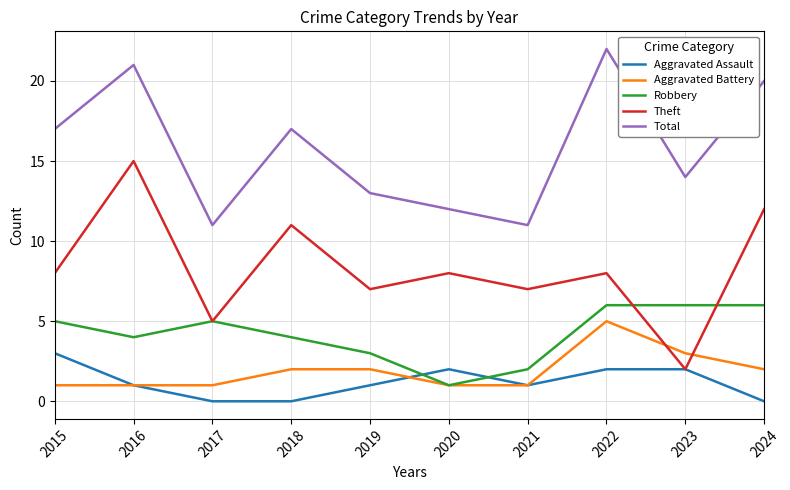

Which series ends up on top after the final intersection of Robbery and Theft?

Theft